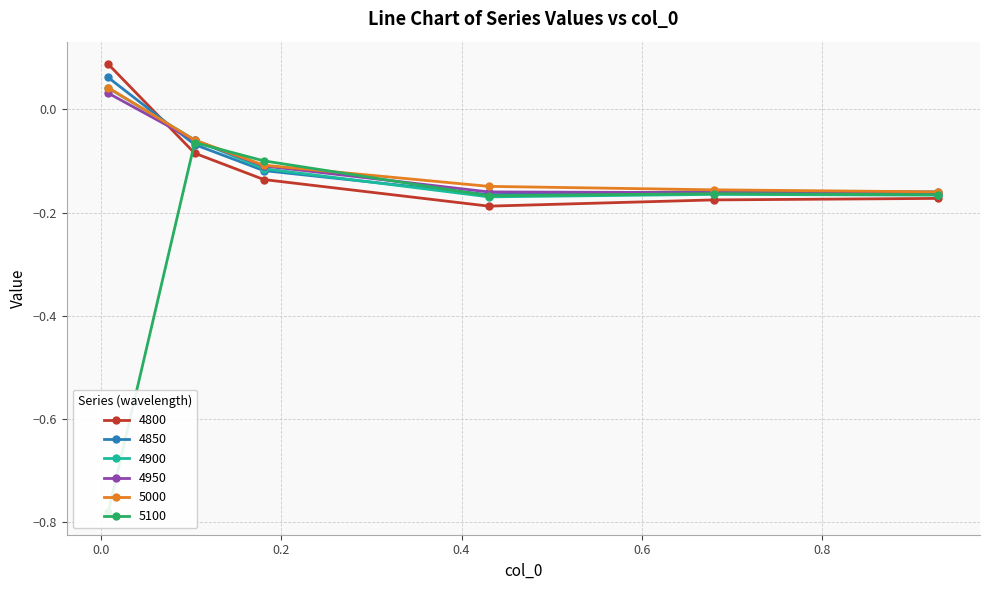

Which category has the highest value across all series?

0.00821917808219178